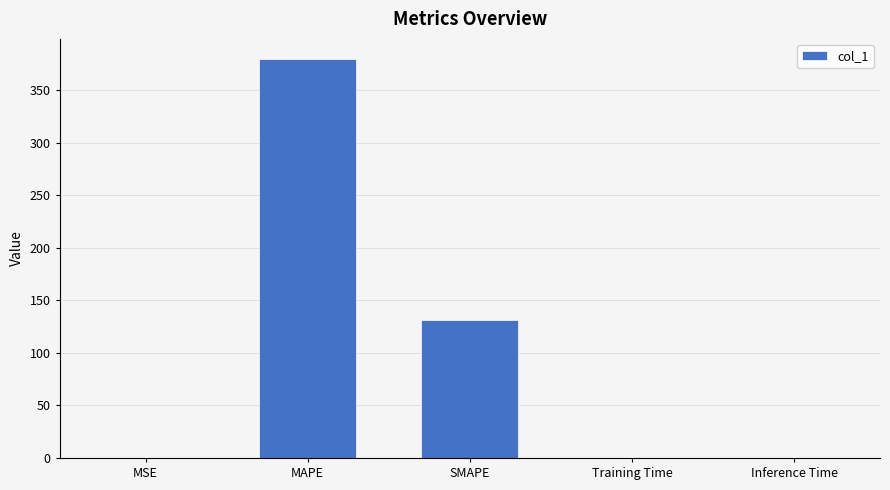

What is the greatest value displayed?

379.6